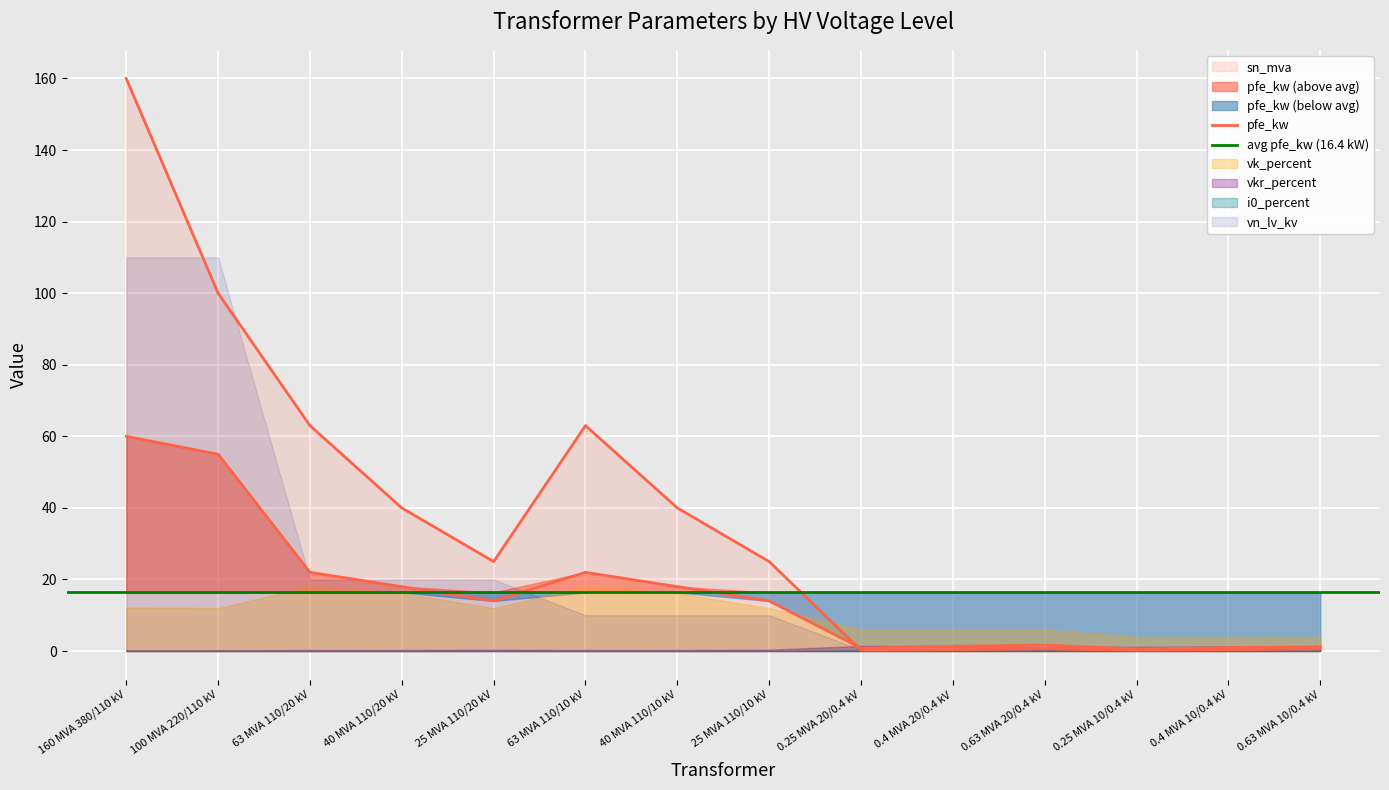

Which series changed the most between 0.25 MVA 20/0.4 kV and 0.4 MVA 10/0.4 kV?

vk_percent